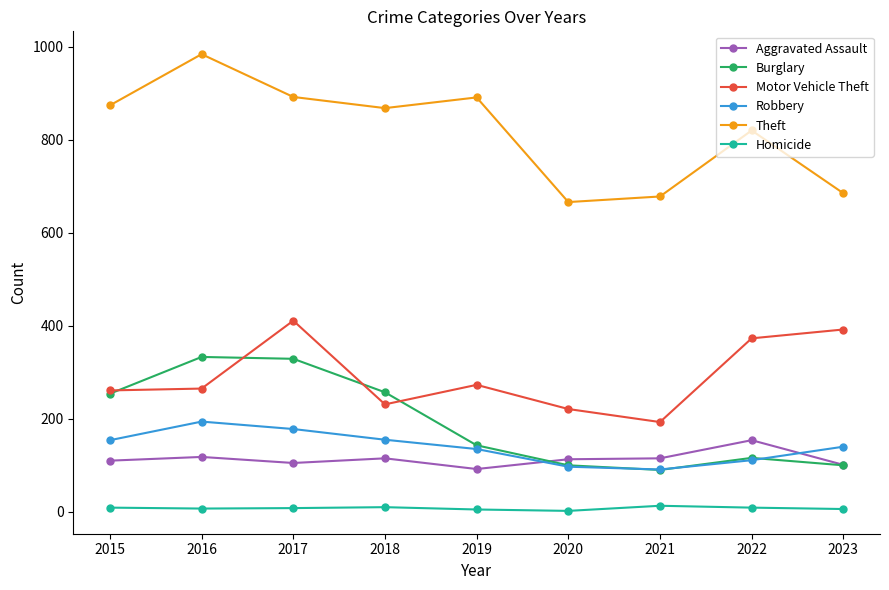

How many lines are shown in the chart?

6